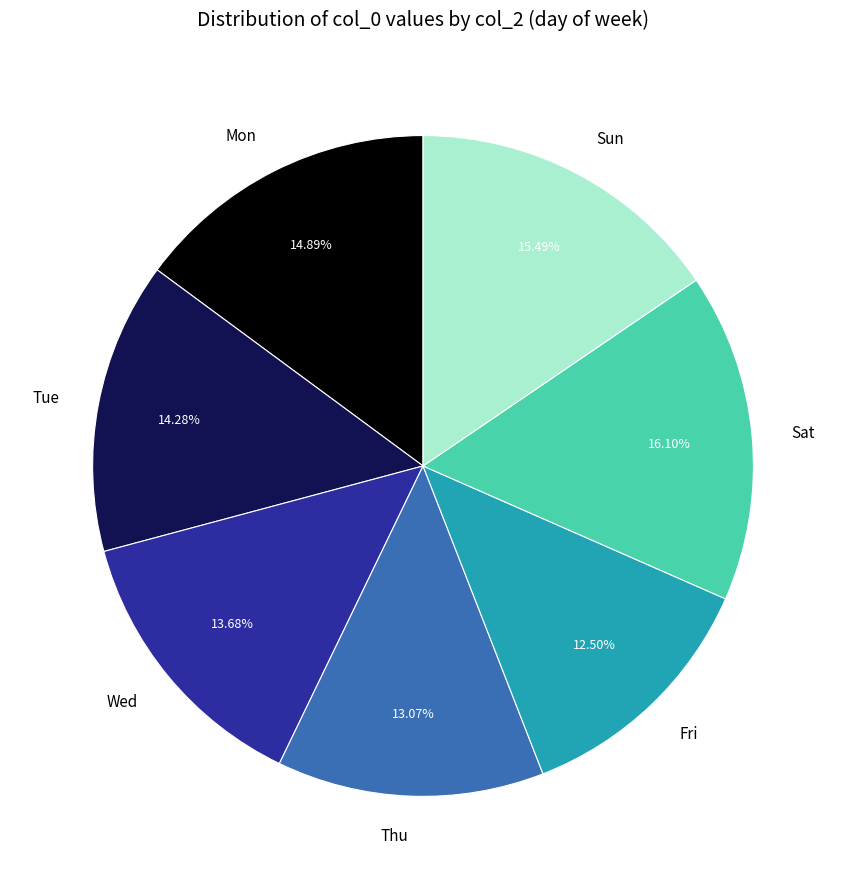

Rank the categories by value from highest to lowest.

Sat, Sun, Mon, Tue, Wed, Thu, Fri